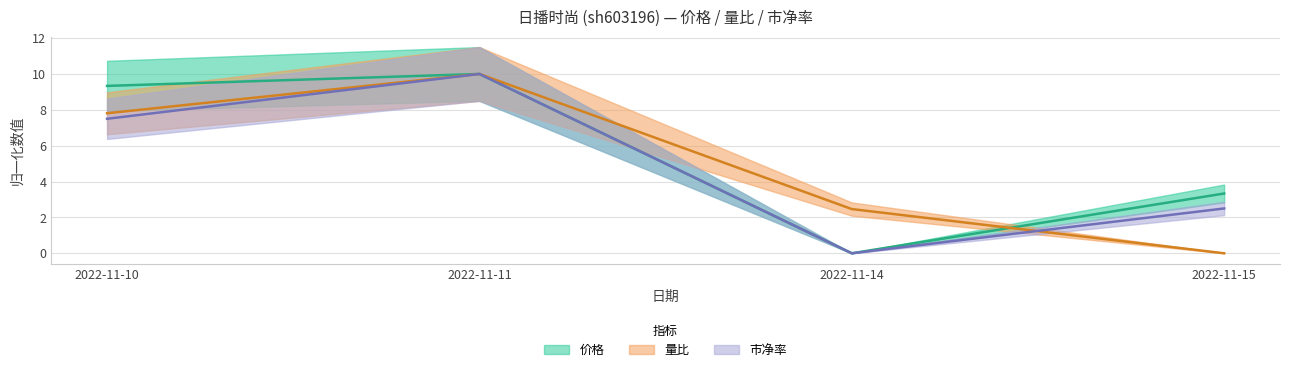

What is the greatest value displayed?

10.0